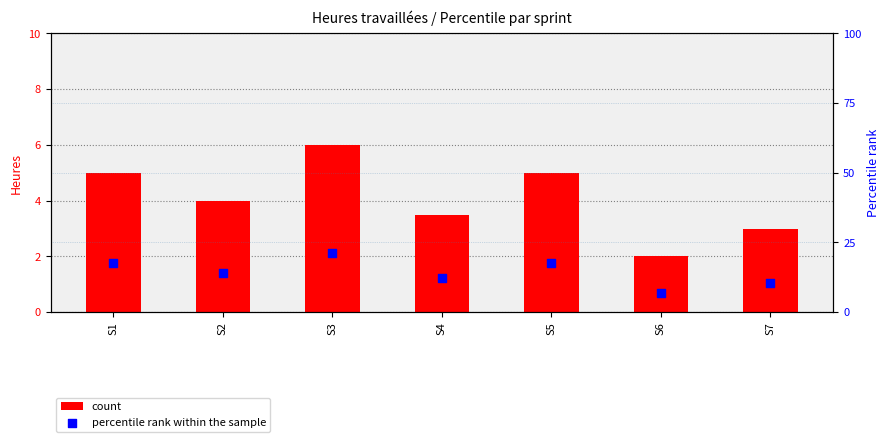

Which series has the largest Y range (max minus min)?

percentile rank within the sample